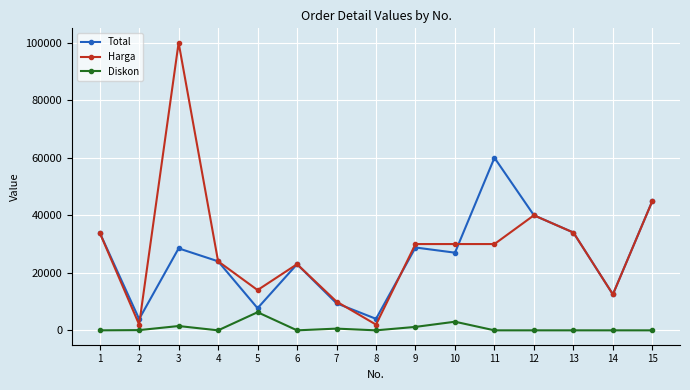

True or false: Diskon has more than 1 interior local peaks.

True